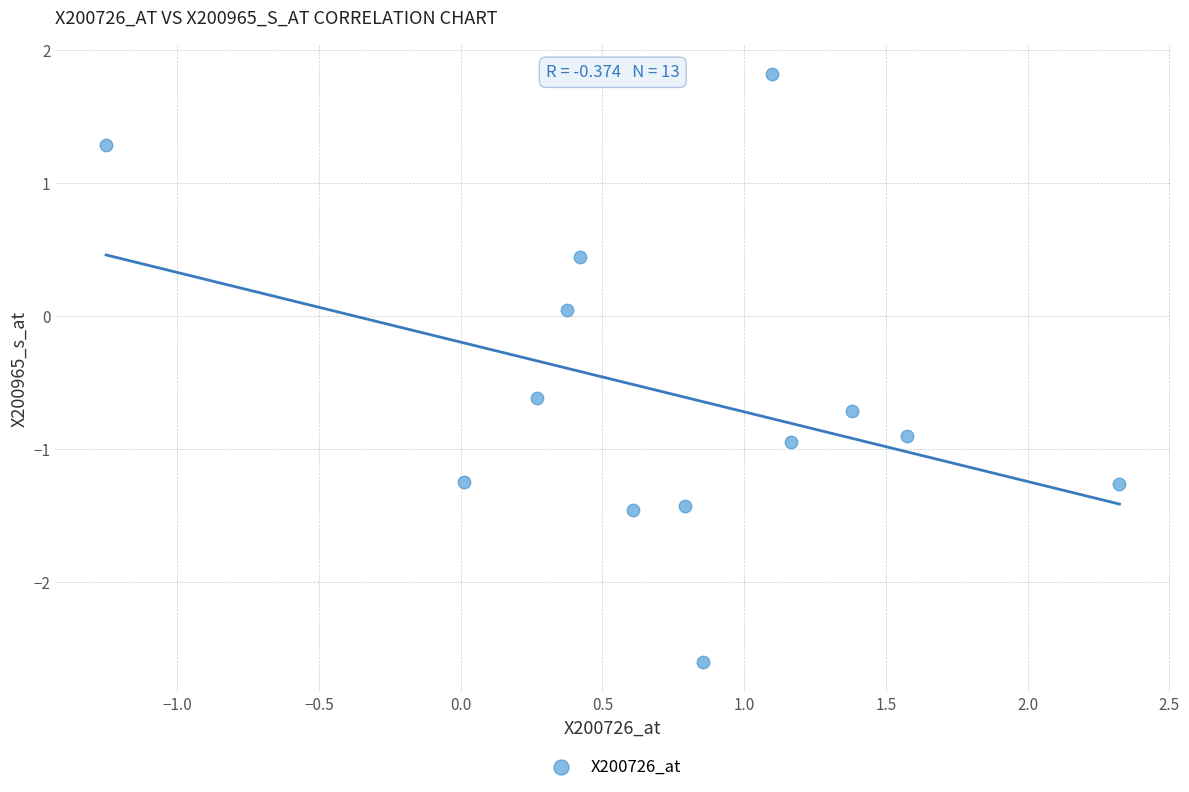

What is the range of Y values (max minus min)?

4.4